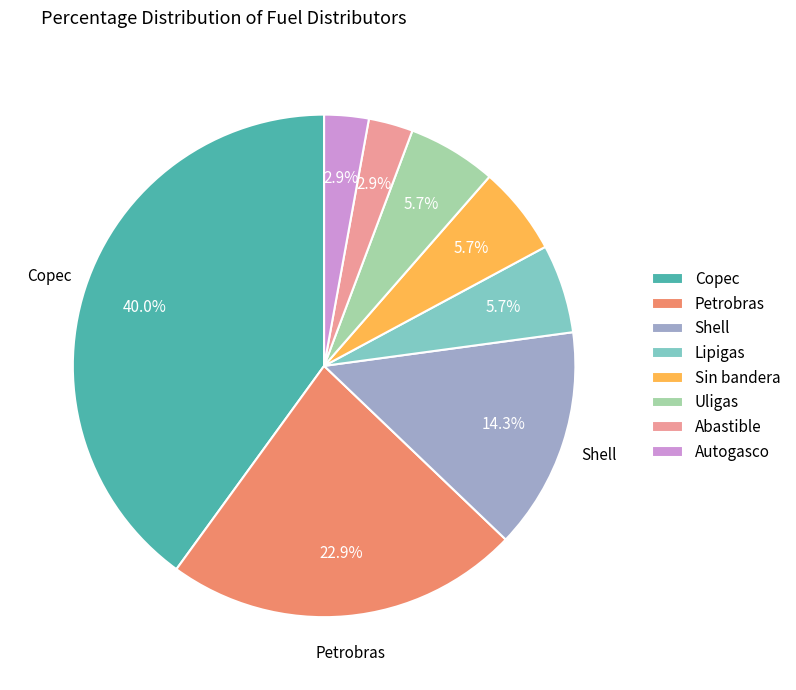

Between Petrobras and Abastible, which is larger?

Petrobras